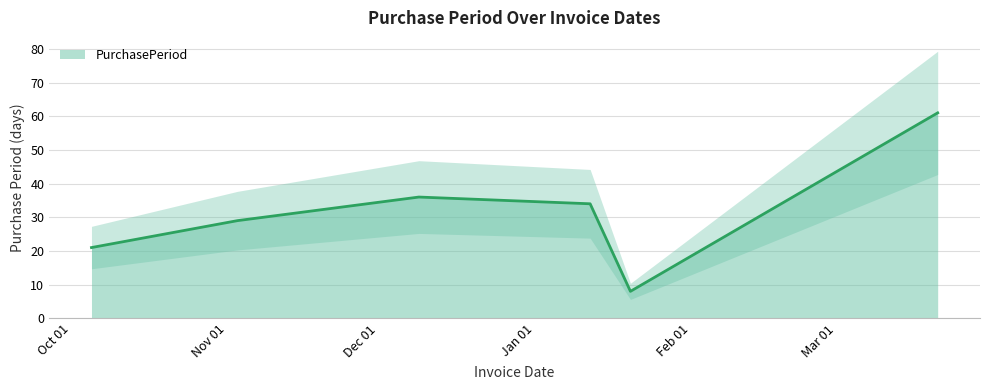

How many values are below 34?

3